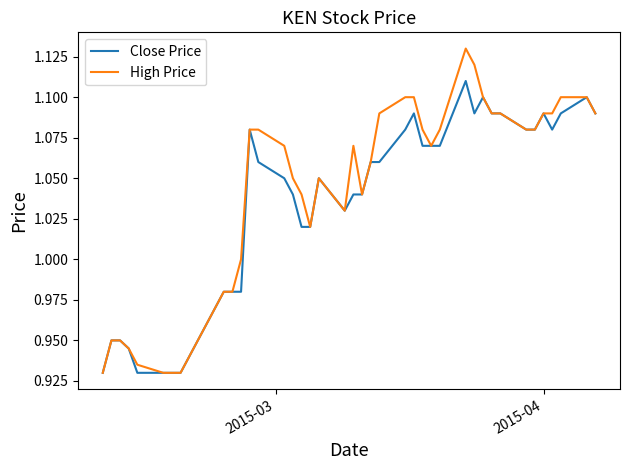

Rank the series by their maximum value, from highest to lowest.

High Price, Close Price